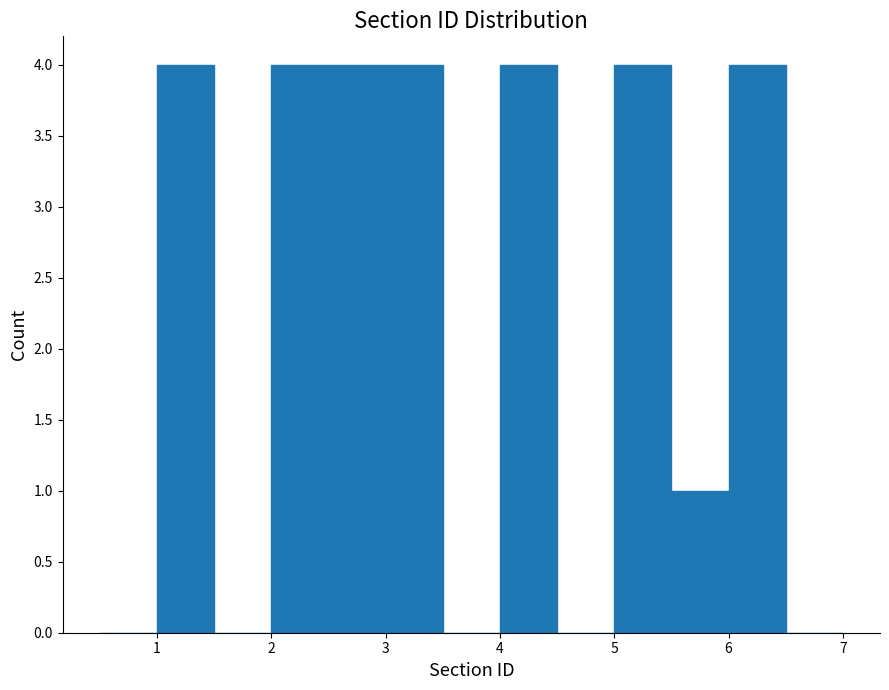

Reading left to right, transcribe this chart: for each bar, give the range it covers on the x-axis and its height. The values are not printed on the chart, so give them approximately, as read against the axis.

0.5 to 1.0: 0
1.0 to 1.5: 4
1.5 to 2.0: 0
2.0 to 2.5: 4
2.5 to 3.0: 4
3.0 to 3.5: 4
3.5 to 4.0: 0
4.0 to 4.5: 4
4.5 to 5.0: 0
5.0 to 5.5: 4
5.5 to 6.0: 1
6.0 to 6.5: 4
6.5 to 7.0: 0